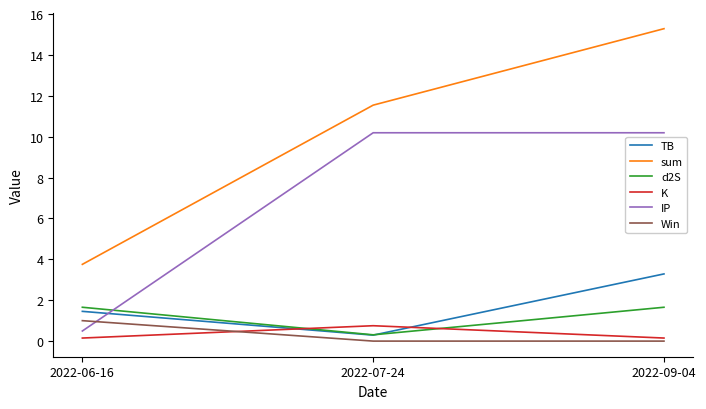

Which series has the largest range (max minus min)?

sum